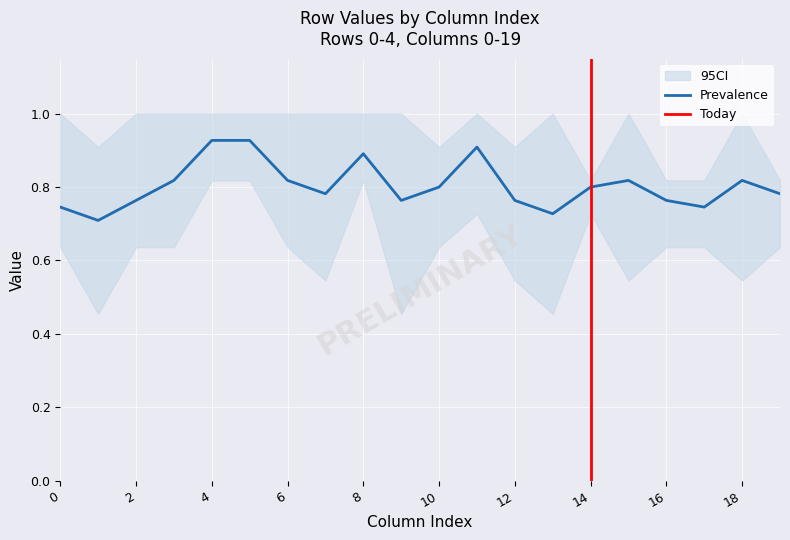

What is the highest value of the Row 0 series?

1.0